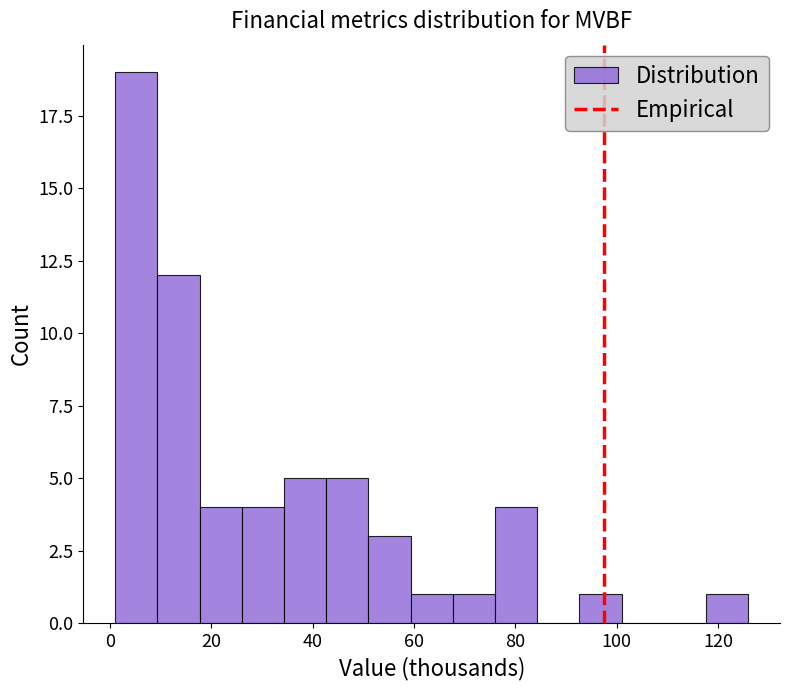

Over which range of the x-axis is the bar tallest?

2 to 10